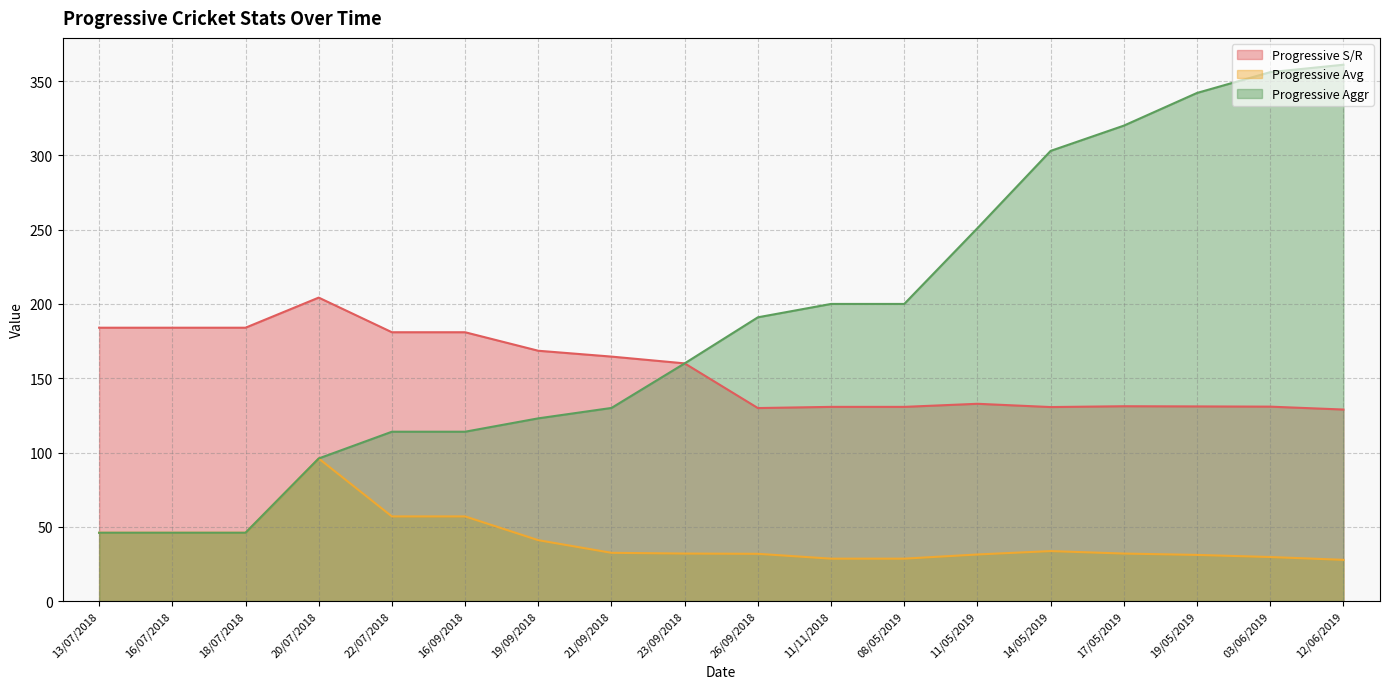

How many interior local peaks does the Progressive Avg series have?

2